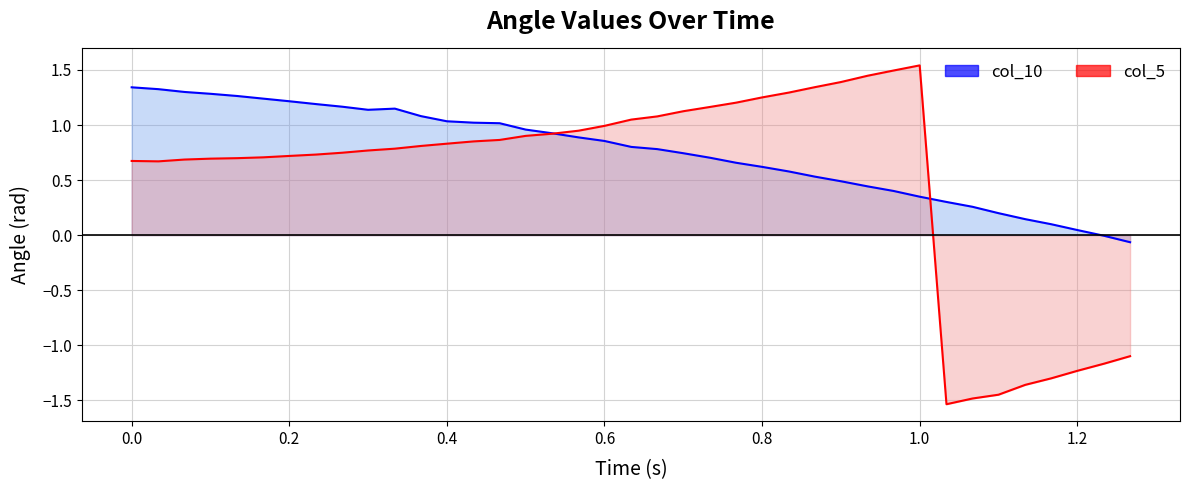

How many values in col_10 are below zero?

2